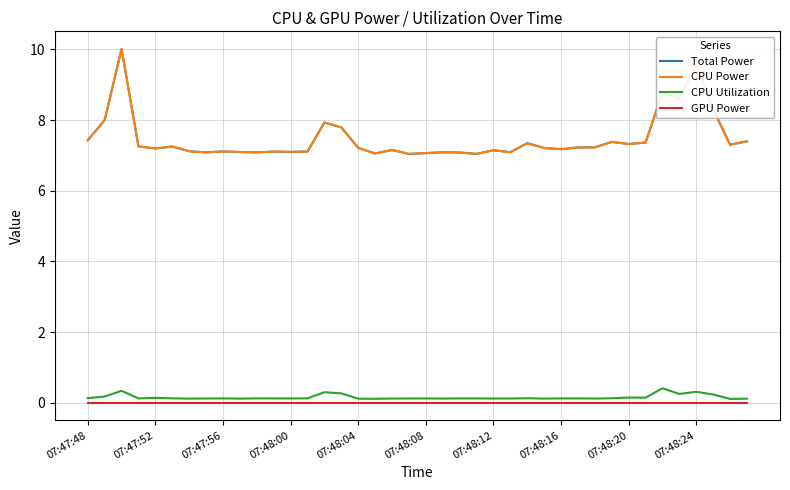

Is this an area chart (filled region under the line)?

No